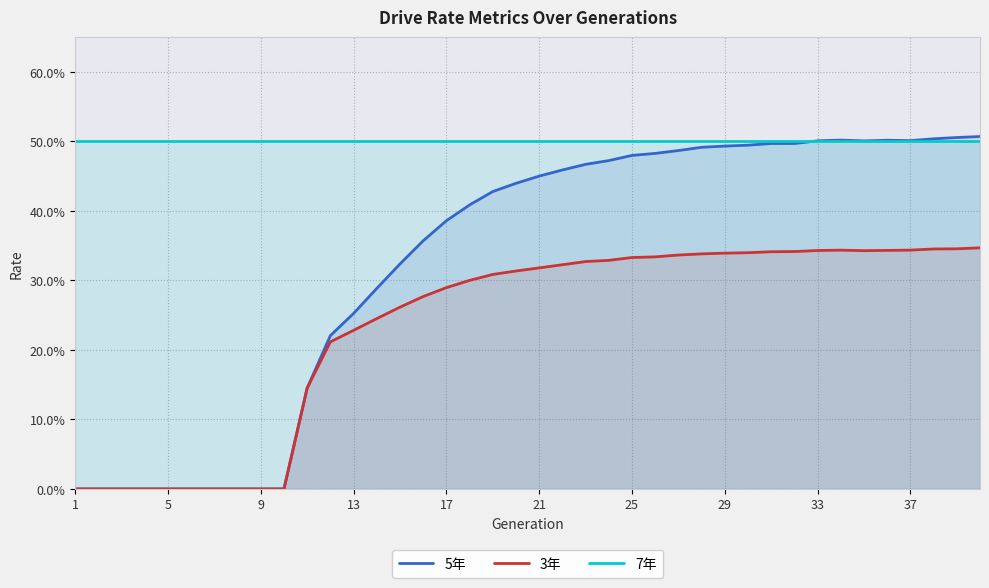

At which label is 7年 closest to 0?

1